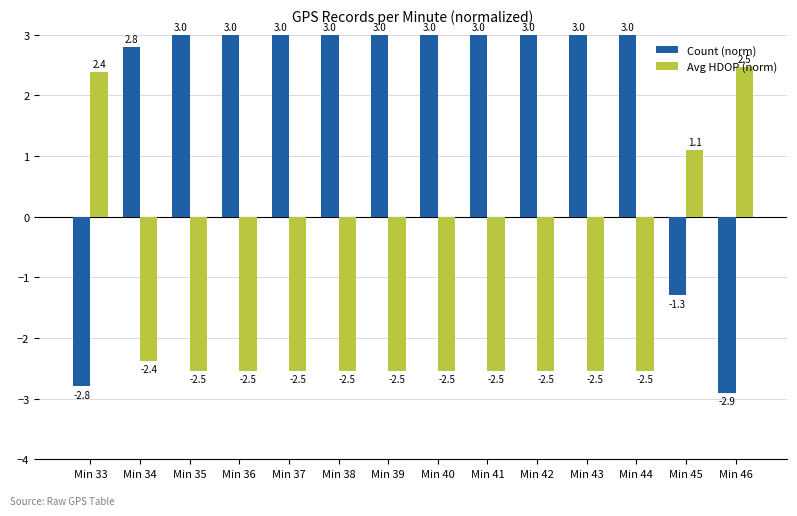

What is the lowest value of the Count (norm) series?

-2.9